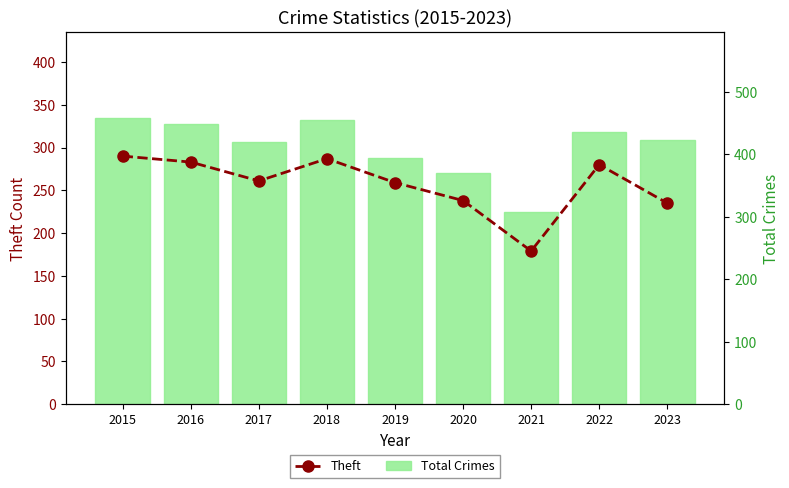

Does the chart contain stacked bars?

No